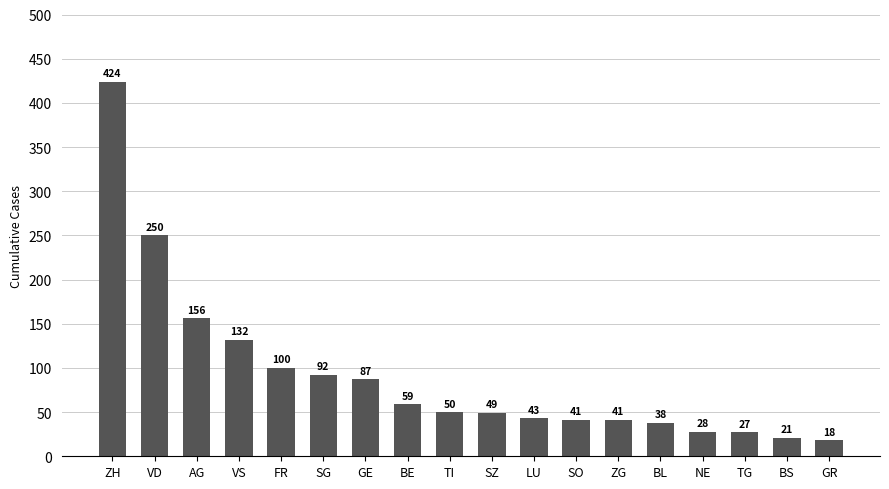

Count the number of data series in this chart.

1